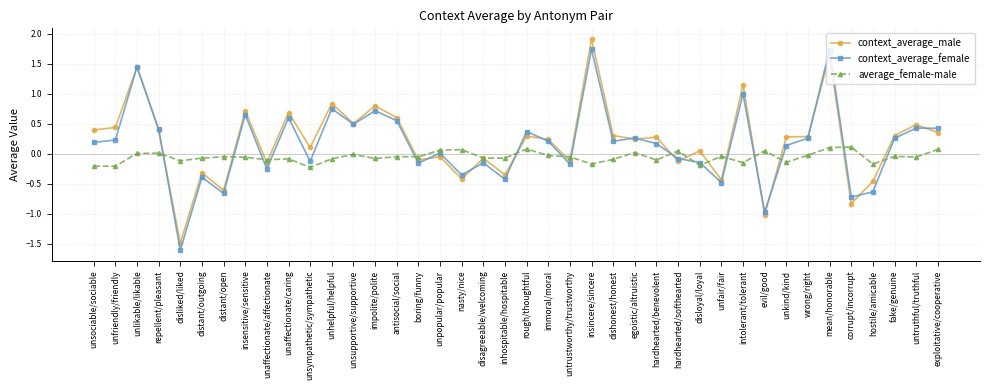

Which label corresponds to the smallest value in the chart?

disliked/liked